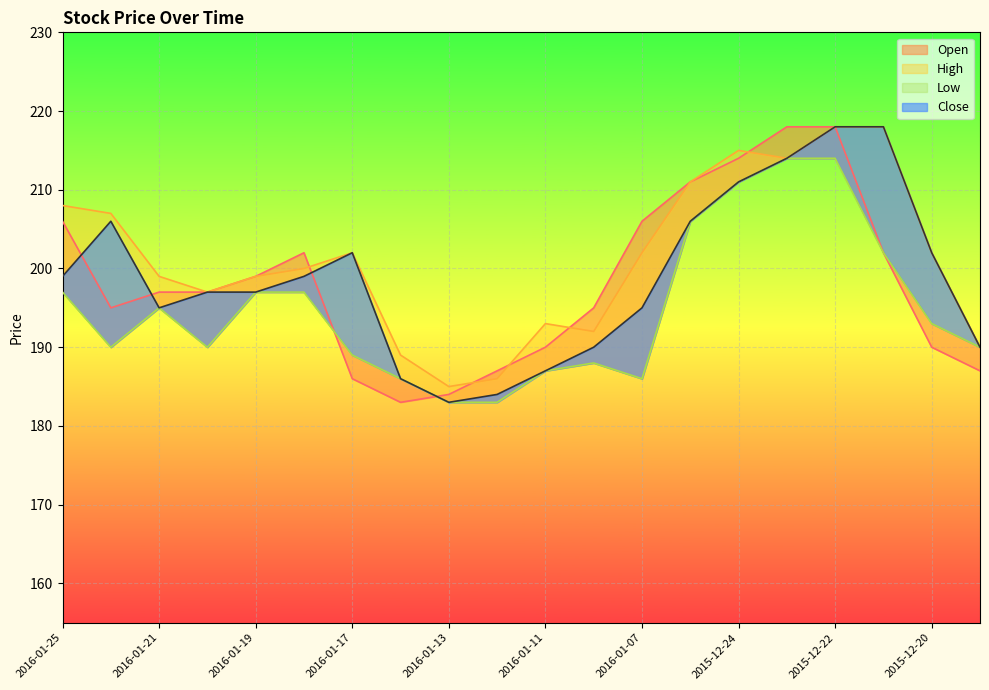

At which category is the sum across all series the highest?

2015-12-22